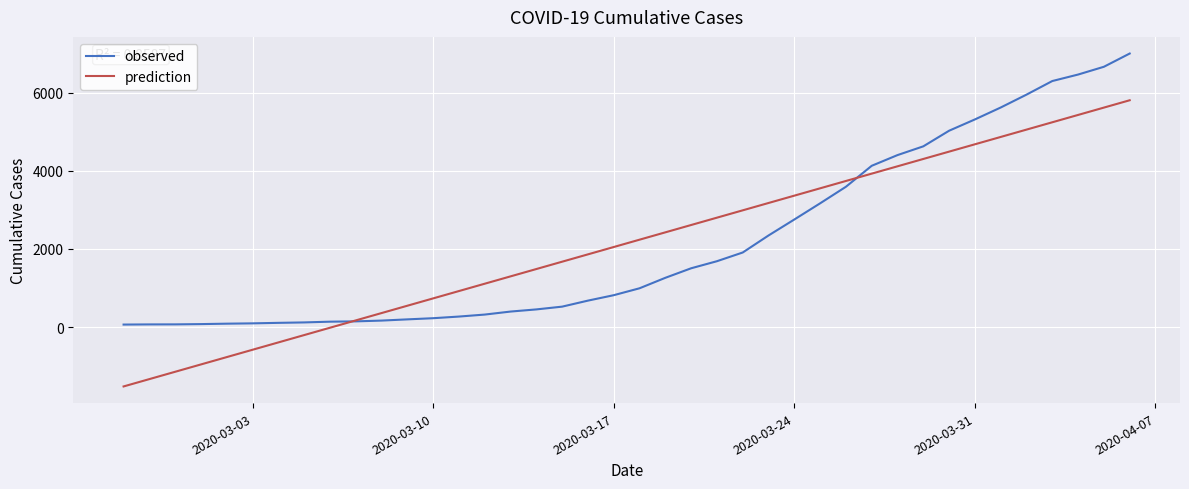

Which series has the largest range (max minus min)?

prediction